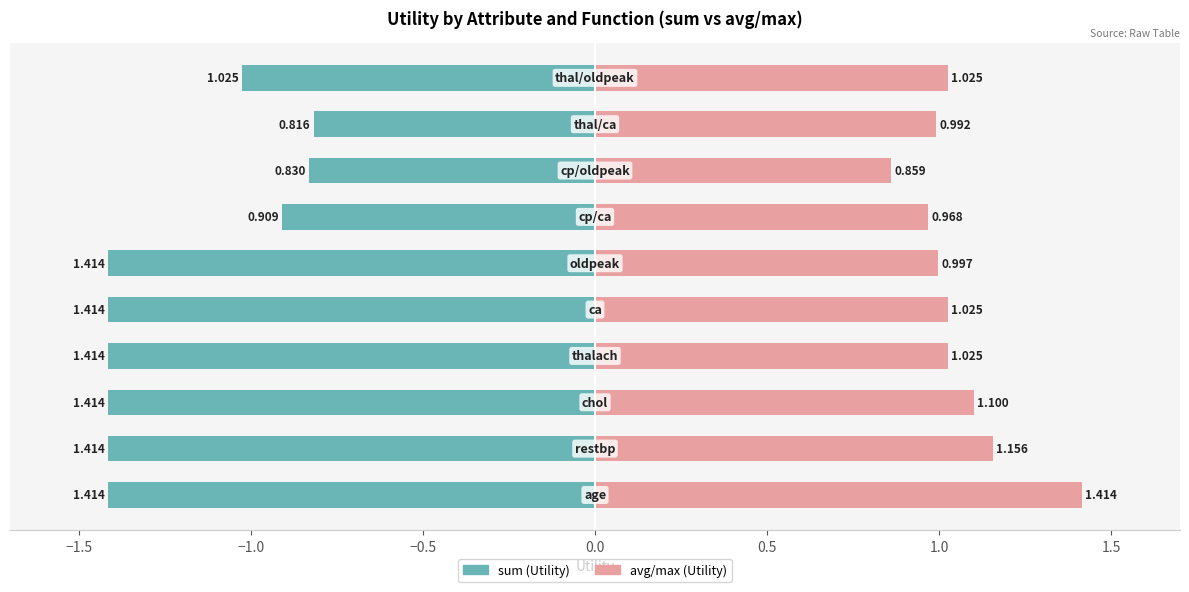

Are the bars horizontal?

Yes